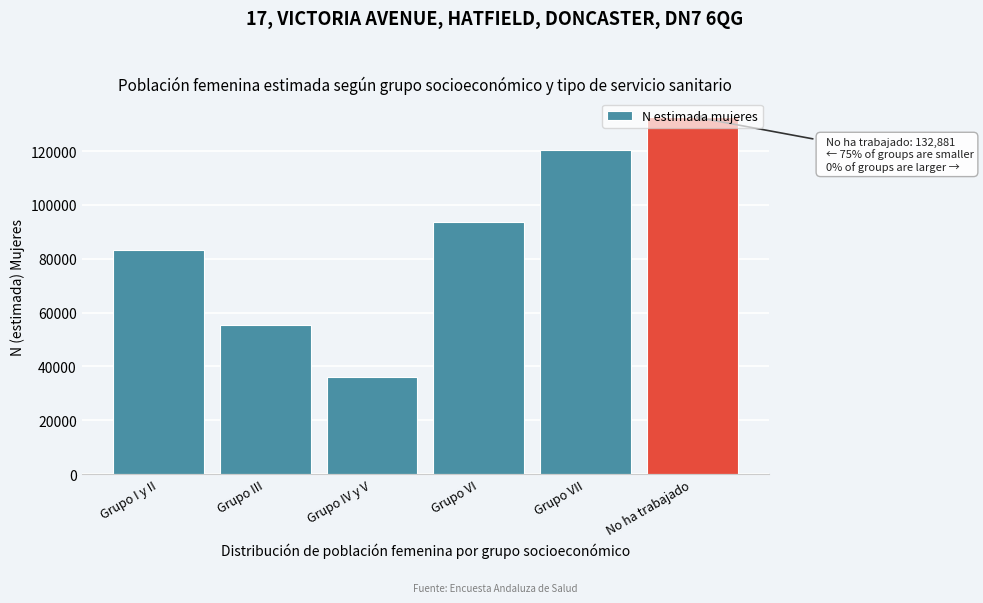

List the labels in order of value, smallest first.

Grupo IV y V, Grupo III, Grupo I y II, Grupo VI, Grupo VII, No ha trabajado